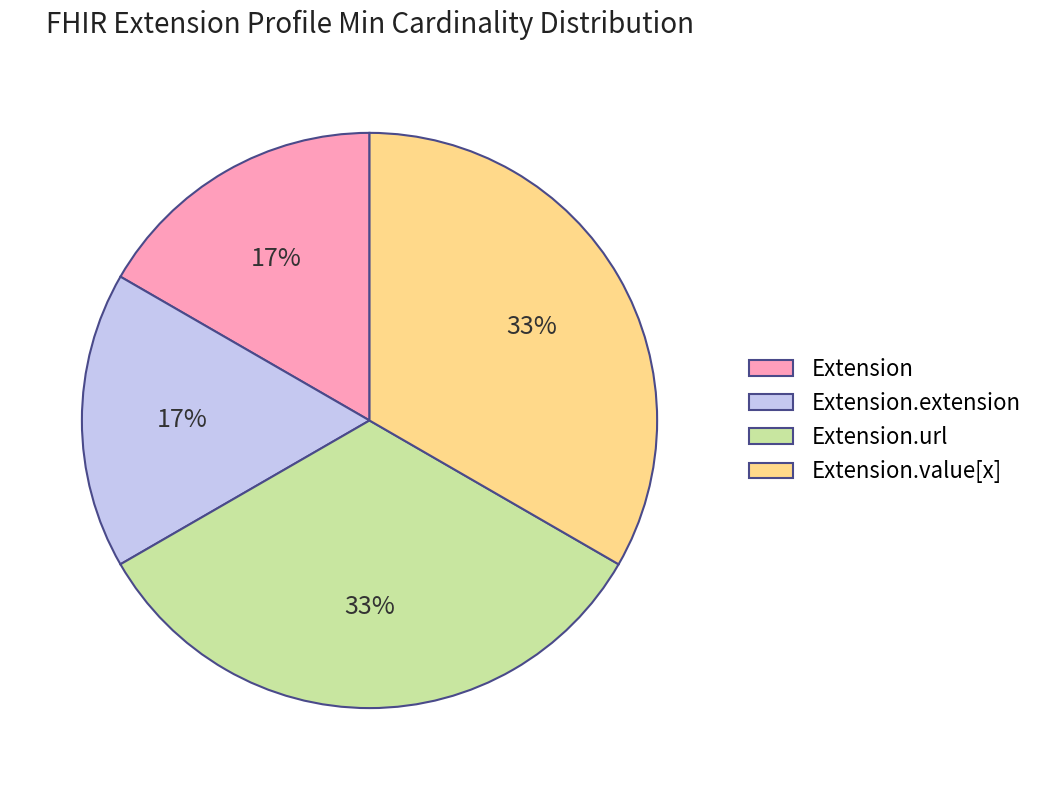

To the nearest percent, what is the average slice percentage?

25%